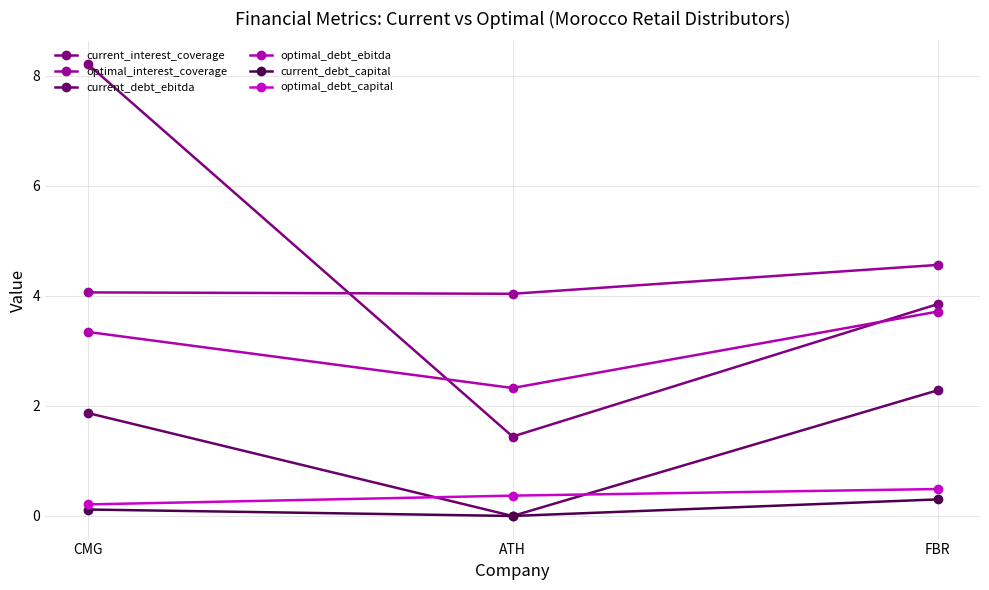

At how many categories does at least one series exceed 2?

3